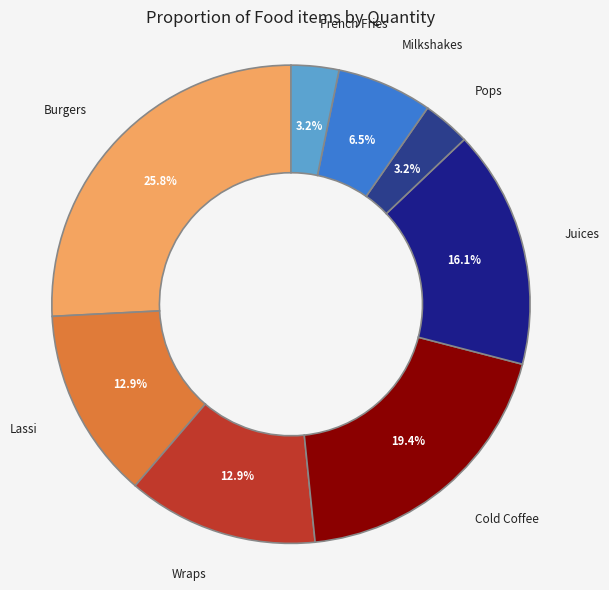

How many slices are in this pie chart?

8